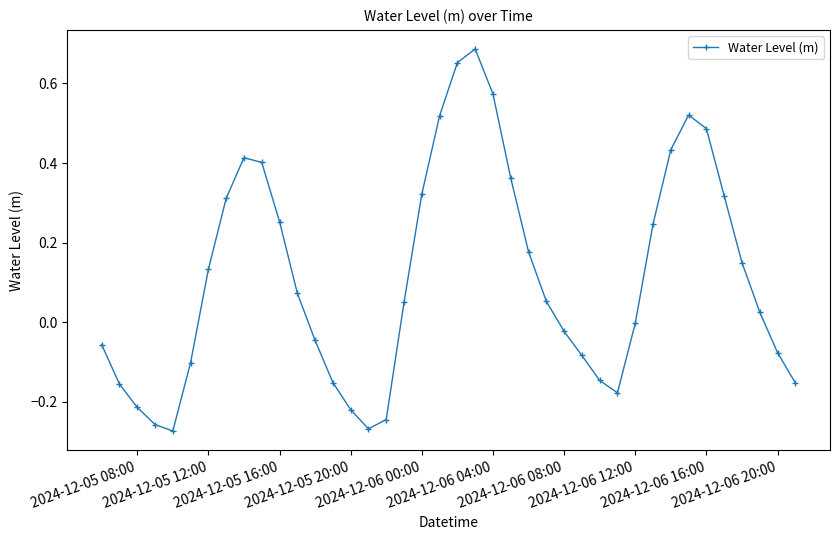

True or false: the data has more than 0 interior local peaks.

True